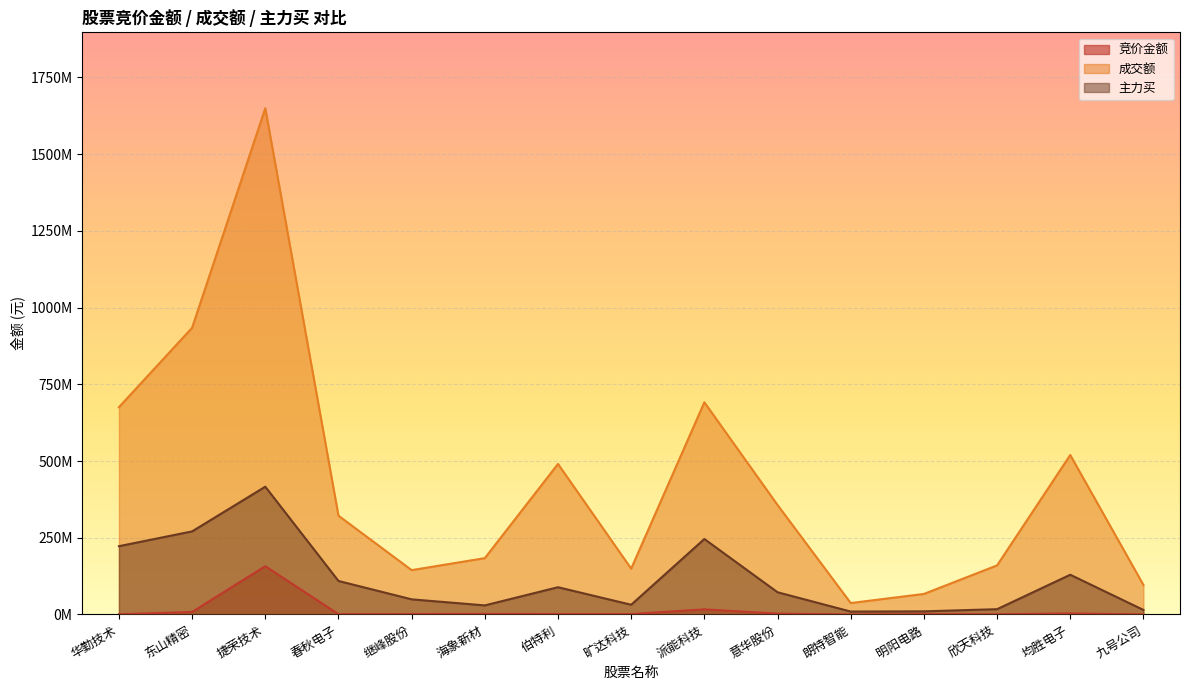

Reading left to right, extract all data points from this chart.

竞价金额: 675840	8206083	157379904	926064	1454400	2011400	1452700	1445882	16695675	2776280	42347	1057920	611220	3380680	198334
成交额: 675415374	934057388	1649252086	321812955	144439574	183579219	490434340	149289309	691336795	356699396	37226687	66870073	159881650	519508105	96270324
主力买: 222472758	270695872	416312806	109159445	49289301	29551207	88774084	31653751	245821649	72409058	9507801	10163379	17233923	129444676	14771750